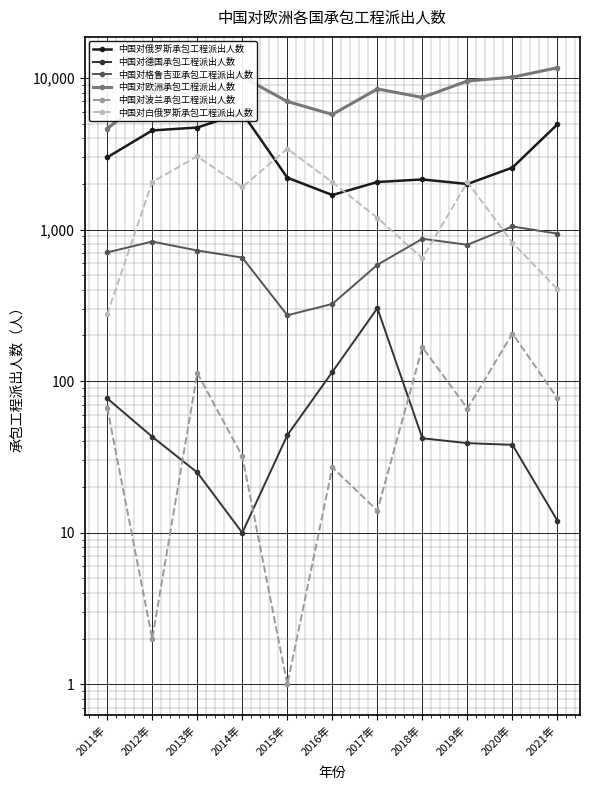

Is this an area chart (filled region under the line)?

No